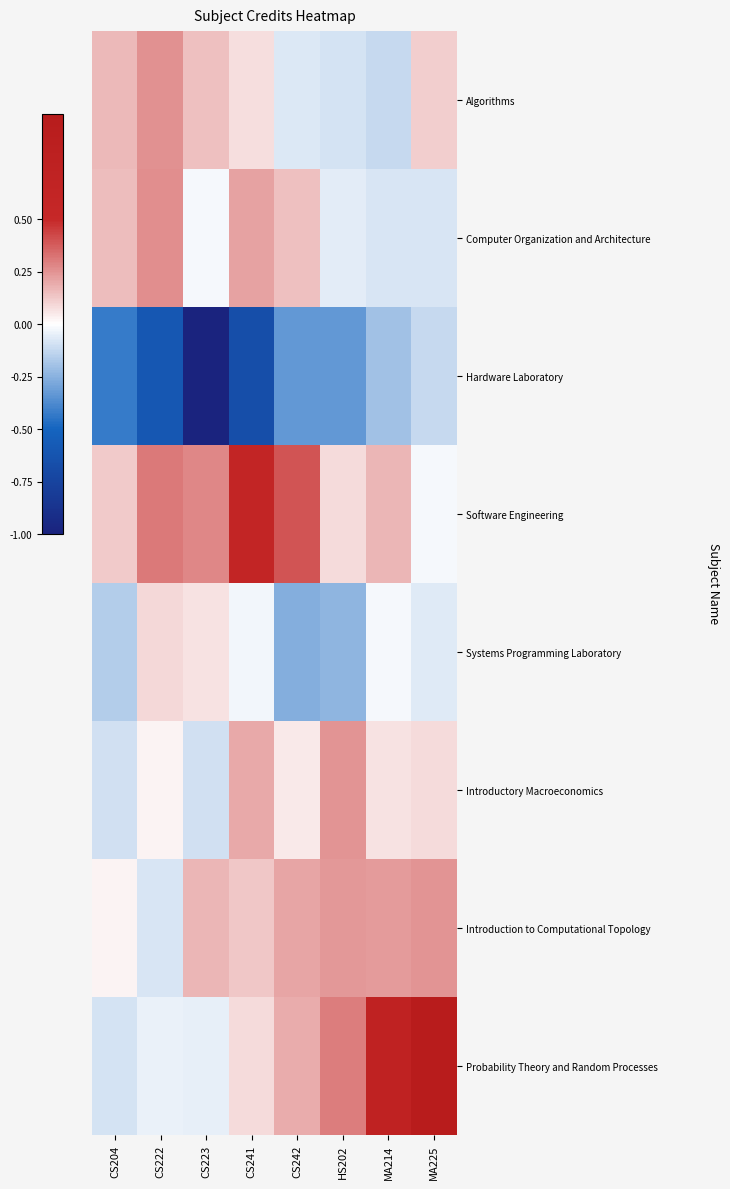

What is the total value across all series at CS204?

-0.3